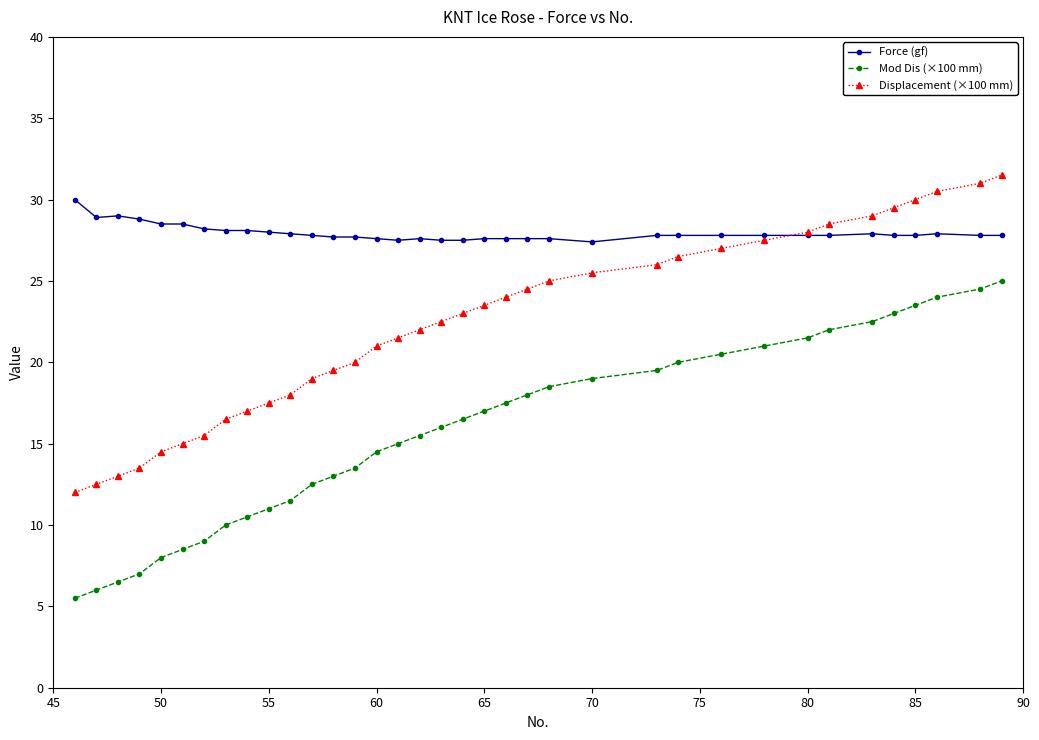

List the series in order of their overall mean, lowest first.

Mod Dis (×100 mm), Displacement (×100 mm), Force (gf)